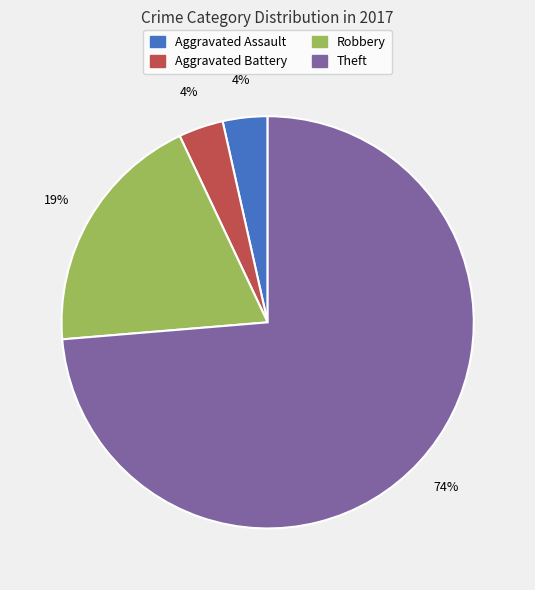

Does Robbery represent more than half of the total?

No